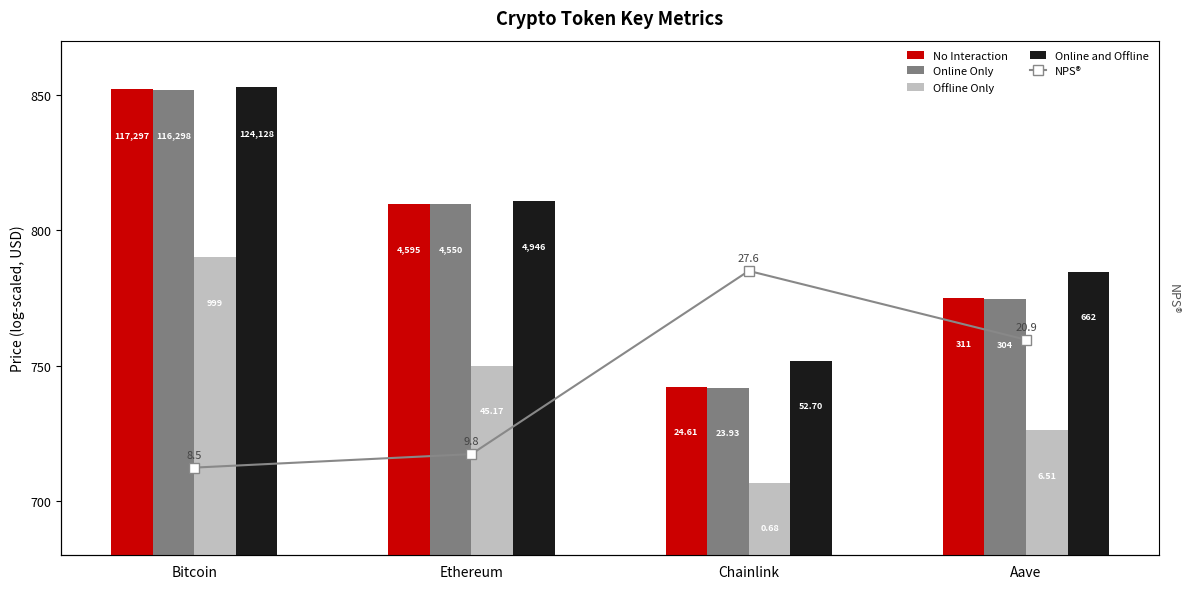

What is the difference between the maximum and minimum values in the Offline Only series?

83.2